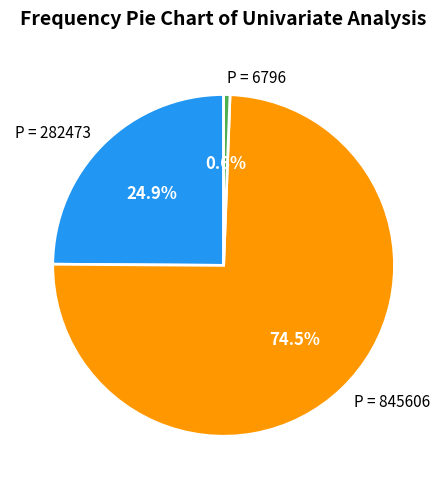

How many slices are in this pie chart?

3